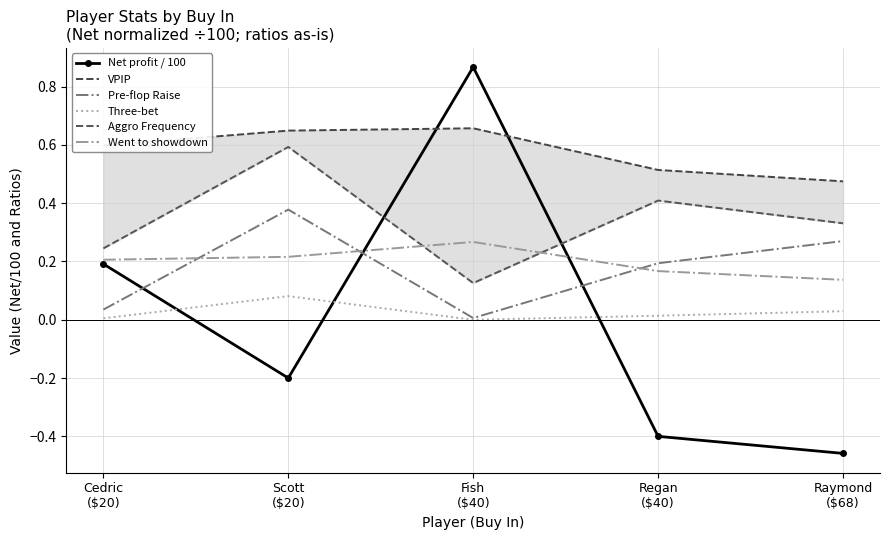

What is the label of the 1st point from the right?

Raymond
($68)